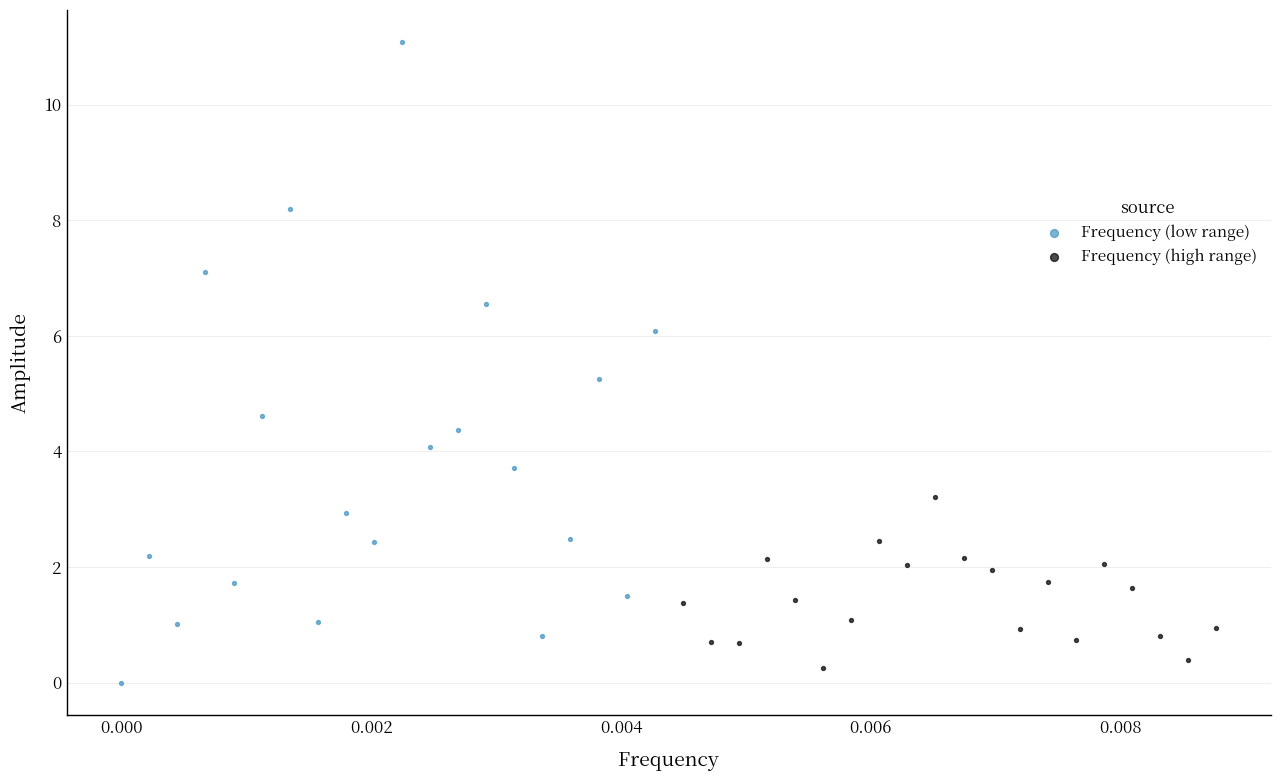

Which series contains the highest Y value?

Frequency (low range)